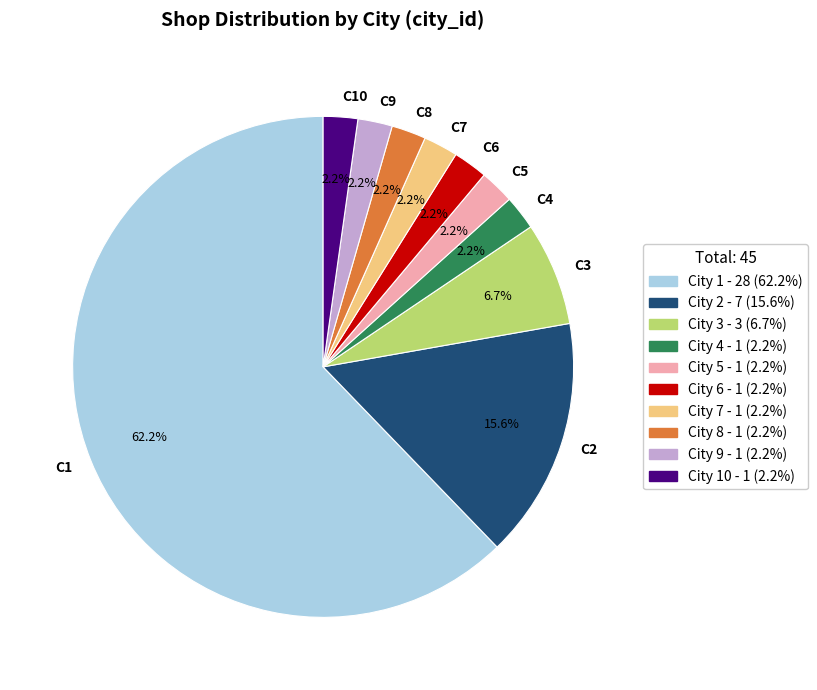

What is the largest slice in the pie chart?

City 1 - 28 (62.2%)